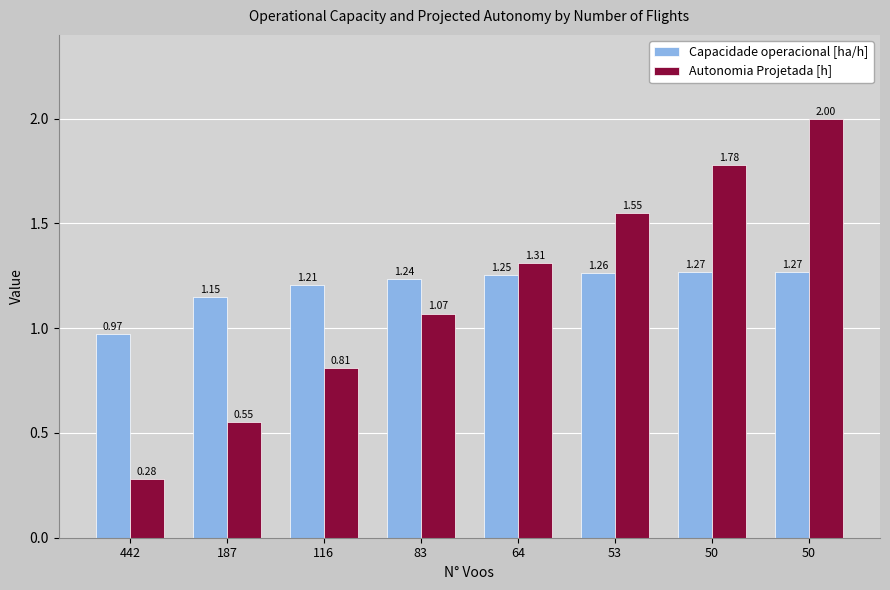

At which category is the sum across all series the highest?

50